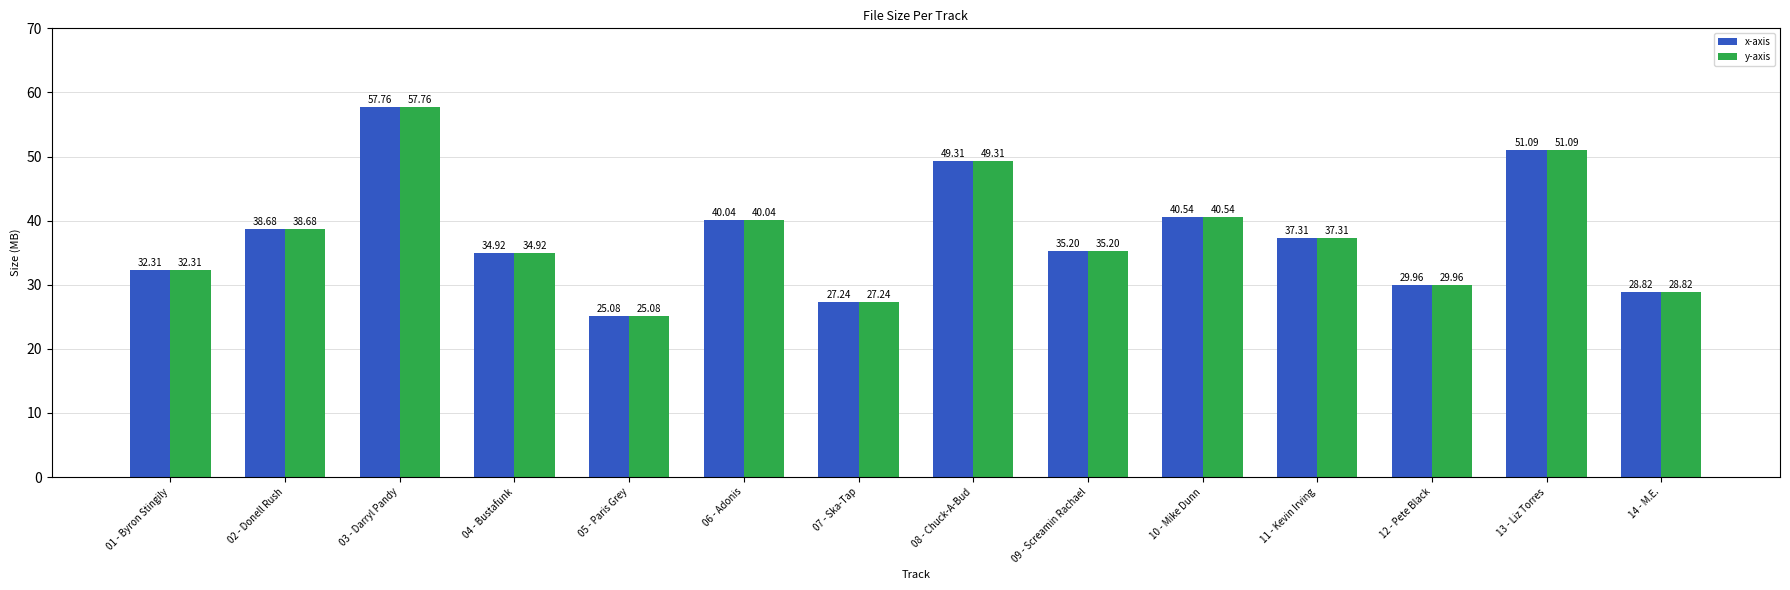

How many bars are there in total?

28